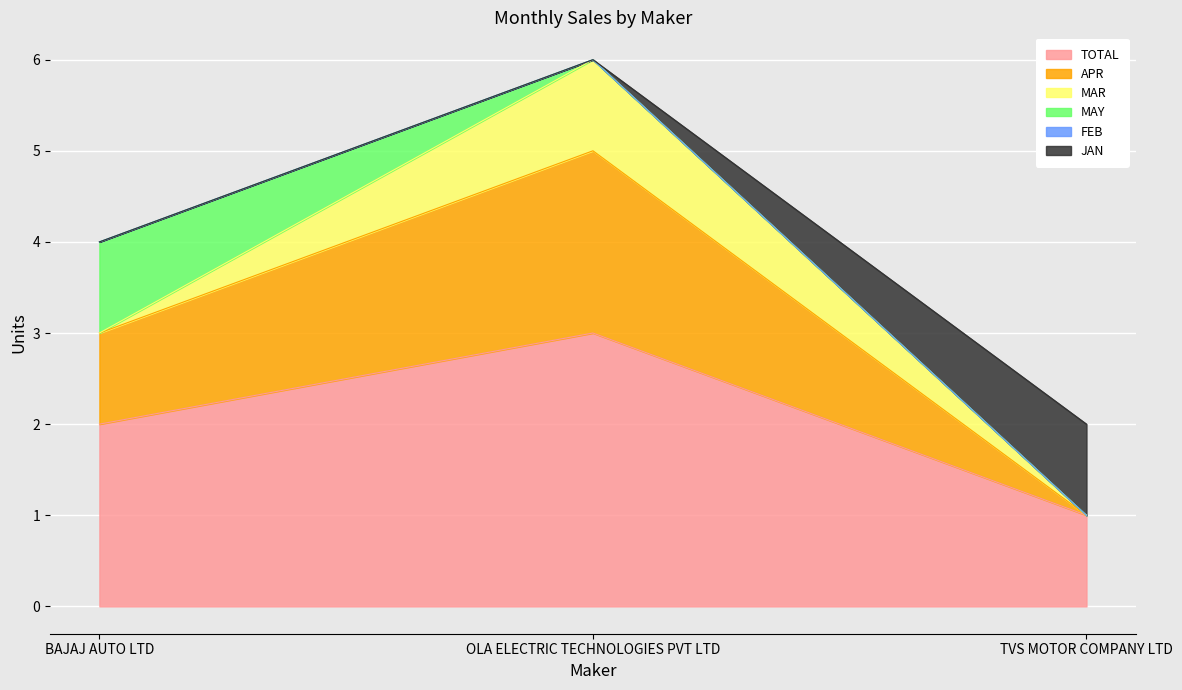

Between OLA ELECTRIC TECHNOLOGIES PVT LTD and BAJAJ AUTO LTD, which is larger?

OLA ELECTRIC TECHNOLOGIES PVT LTD